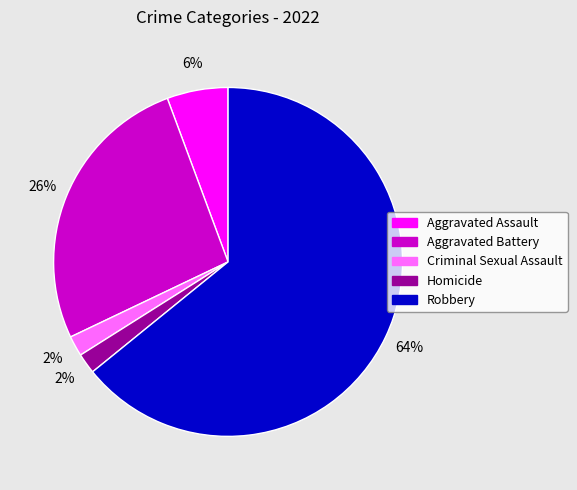

Which category has the biggest portion of the pie?

Robbery